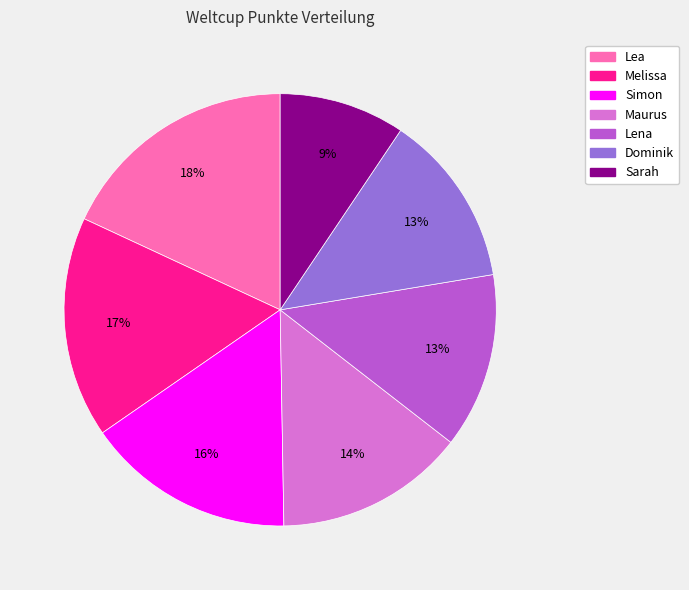

Does Lea represent more than half of the total?

No